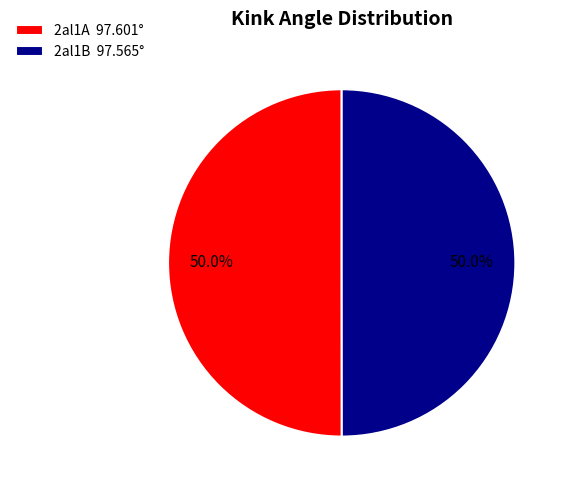

Do 2al1B and 2al1A together represent more than half of the pie?

Yes